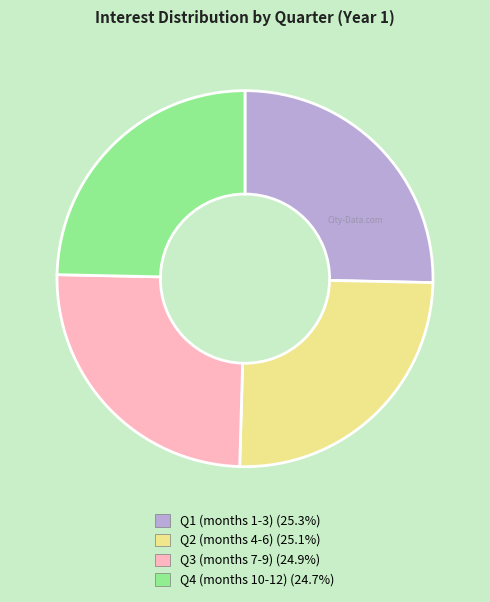

Is there a majority slice in this chart?

No